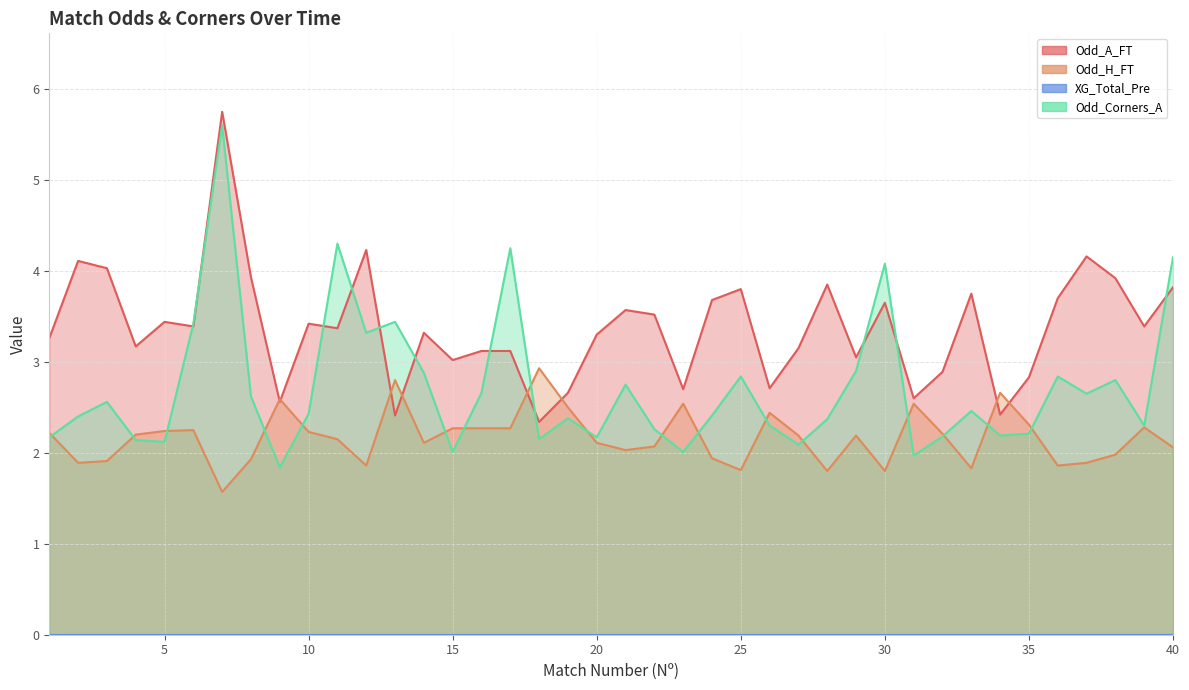

Which label corresponds to the largest value in the chart?

7